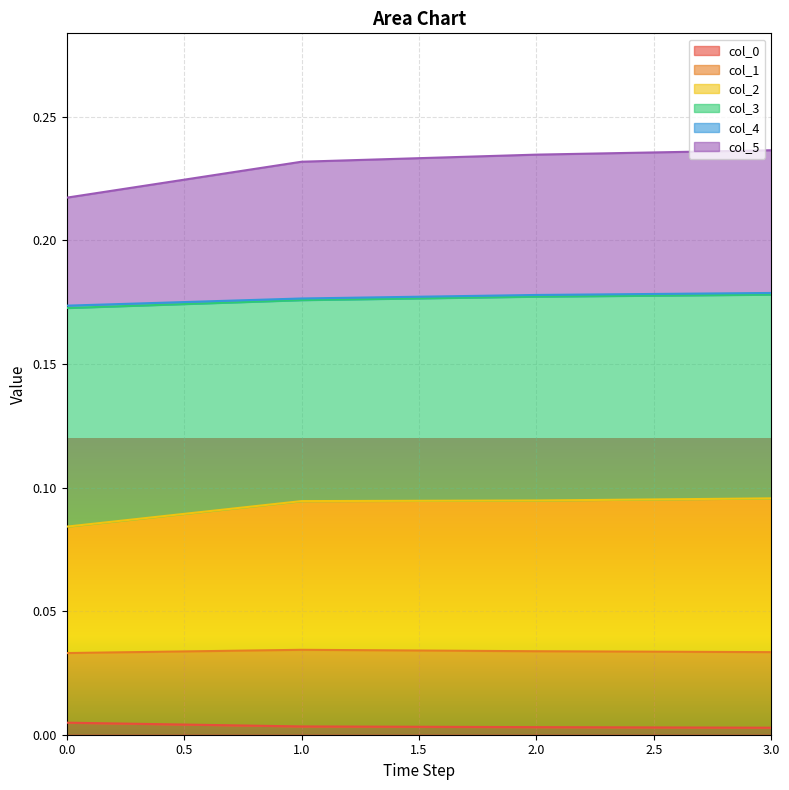

How many col_4 values are between 0 and 1?

4